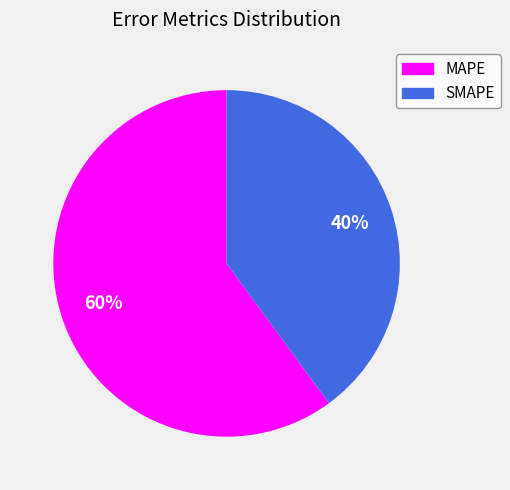

Rank the categories by value from highest to lowest.

MAPE, SMAPE